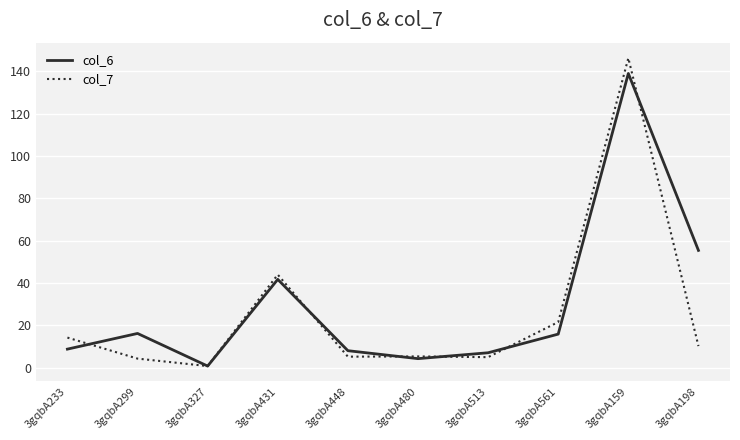

True or false: col_7 has a value of 202.2 at 3gqbA159.

False